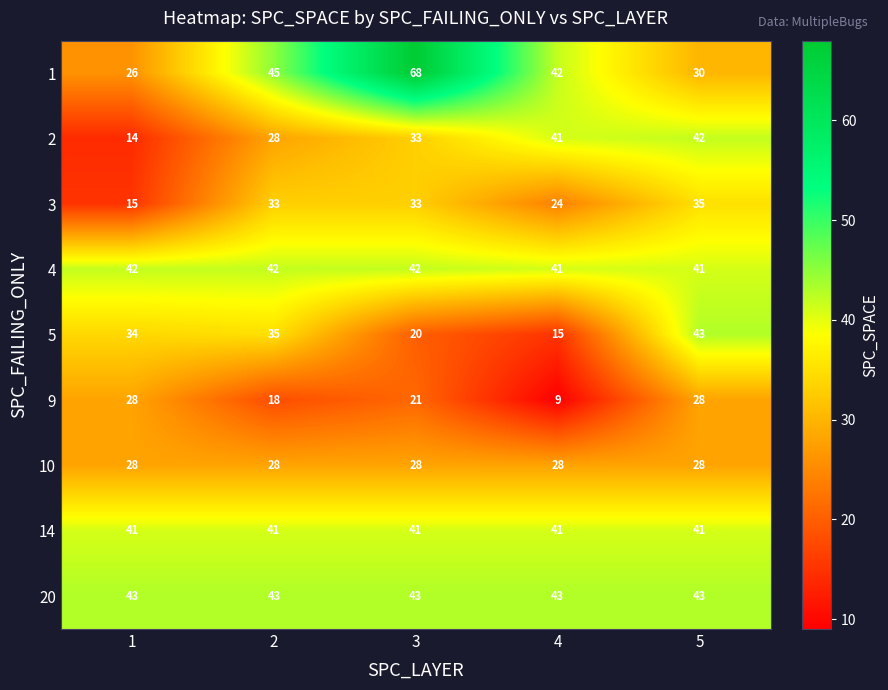

The value of 14 at 4 is 72. True or false?

False